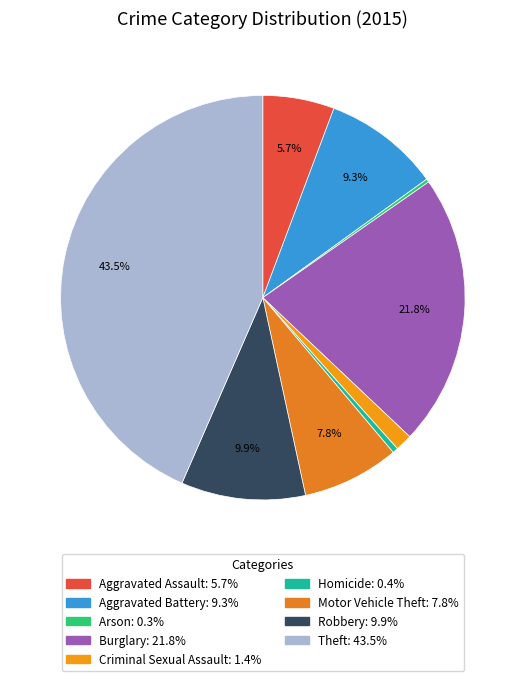

Does Criminal Sexual Assault represent more than half of the total?

No